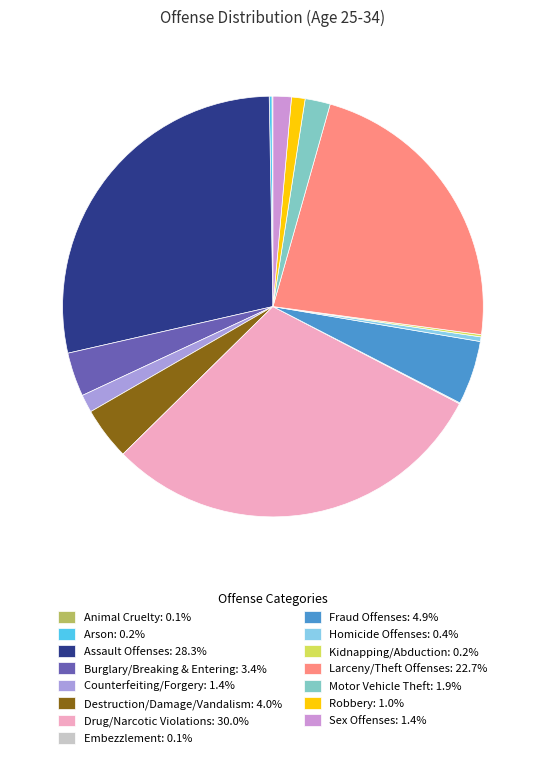

Is Destruction/Damage/Vandalism the majority of the pie?

No